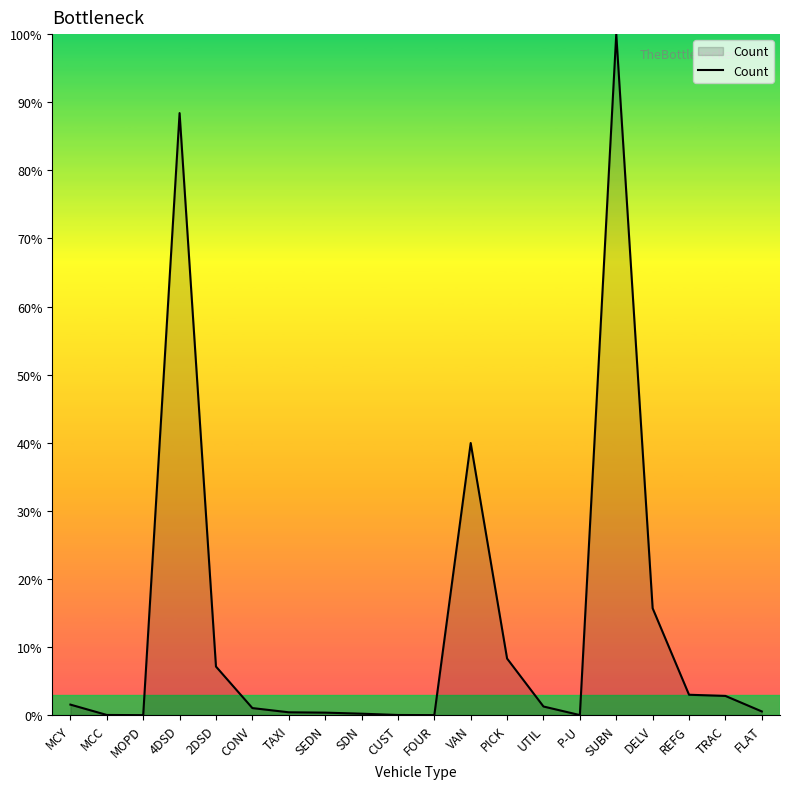

What is the difference between the maximum and second lowest values?

100.0